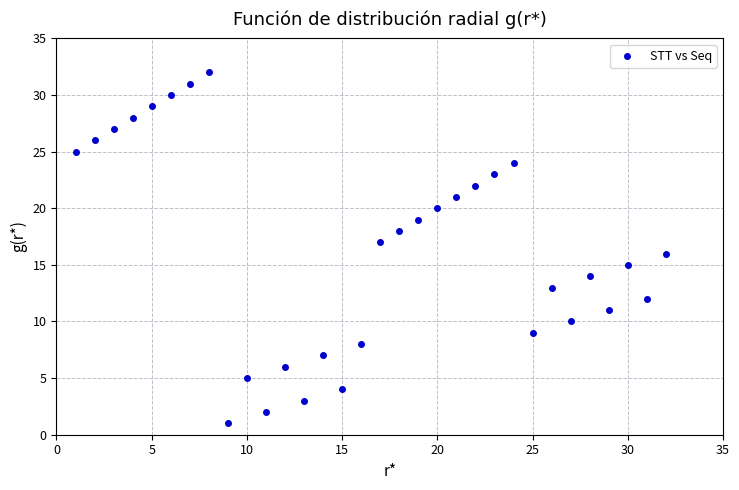

What is the range of X values (max minus min)?

31